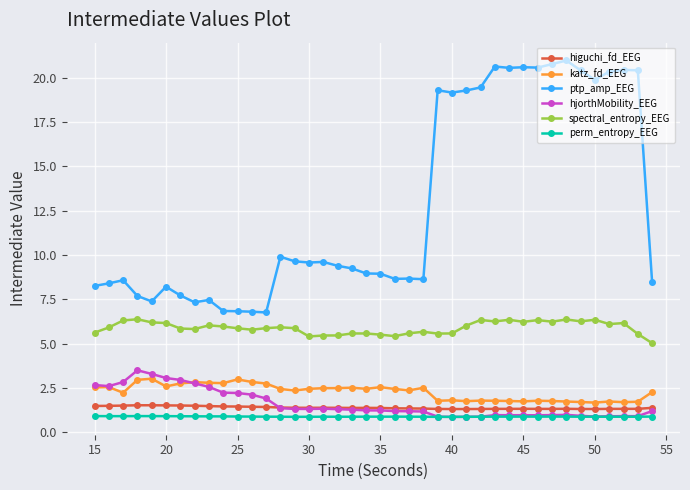

True or false: perm_entropy_EEG and spectral_entropy_EEG intersect in this chart.

False